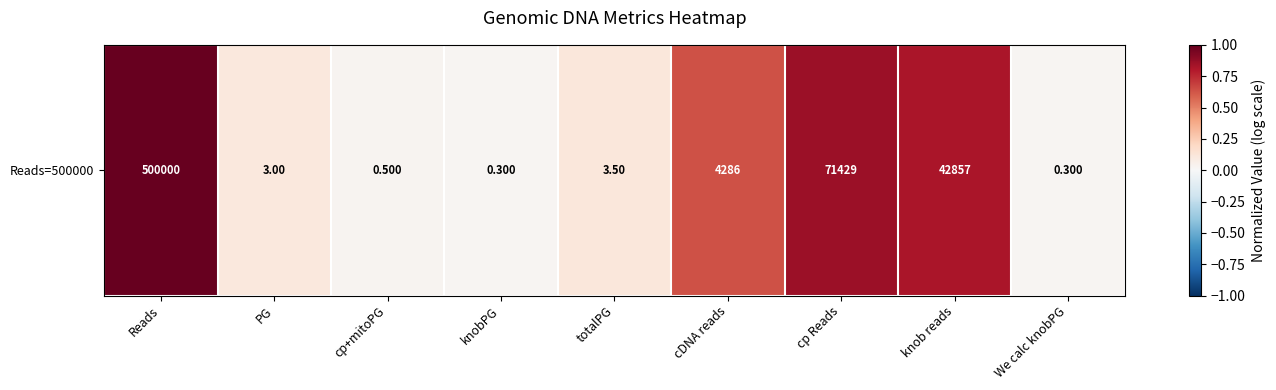

List the labels in order of value, largest first.

Reads, cp Reads, knob reads, cDNA reads, totalPG, PG, cp+mitoPG, knobPG, We calc knobPG